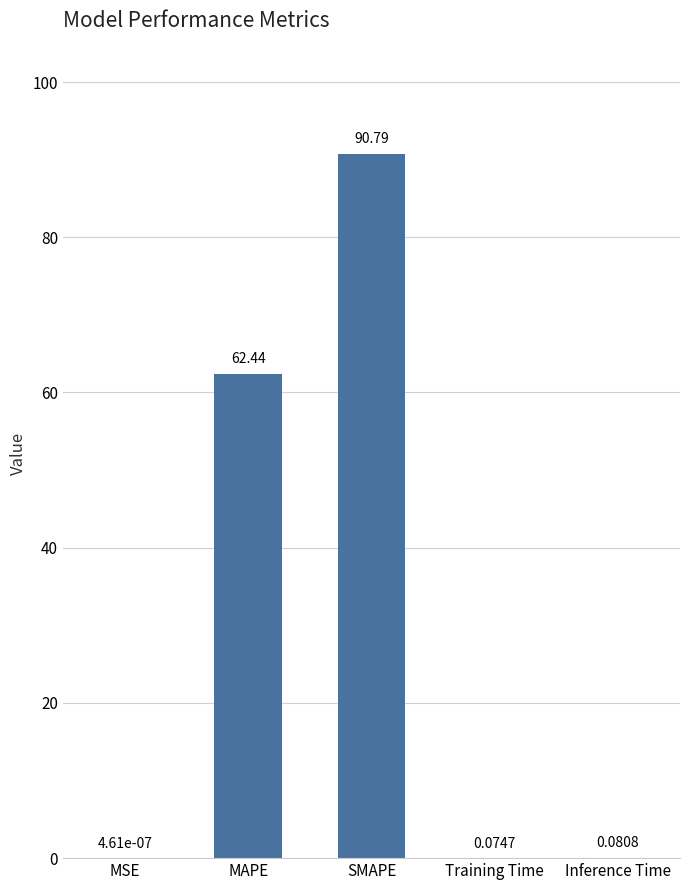

What is the sum of all values?

153.4